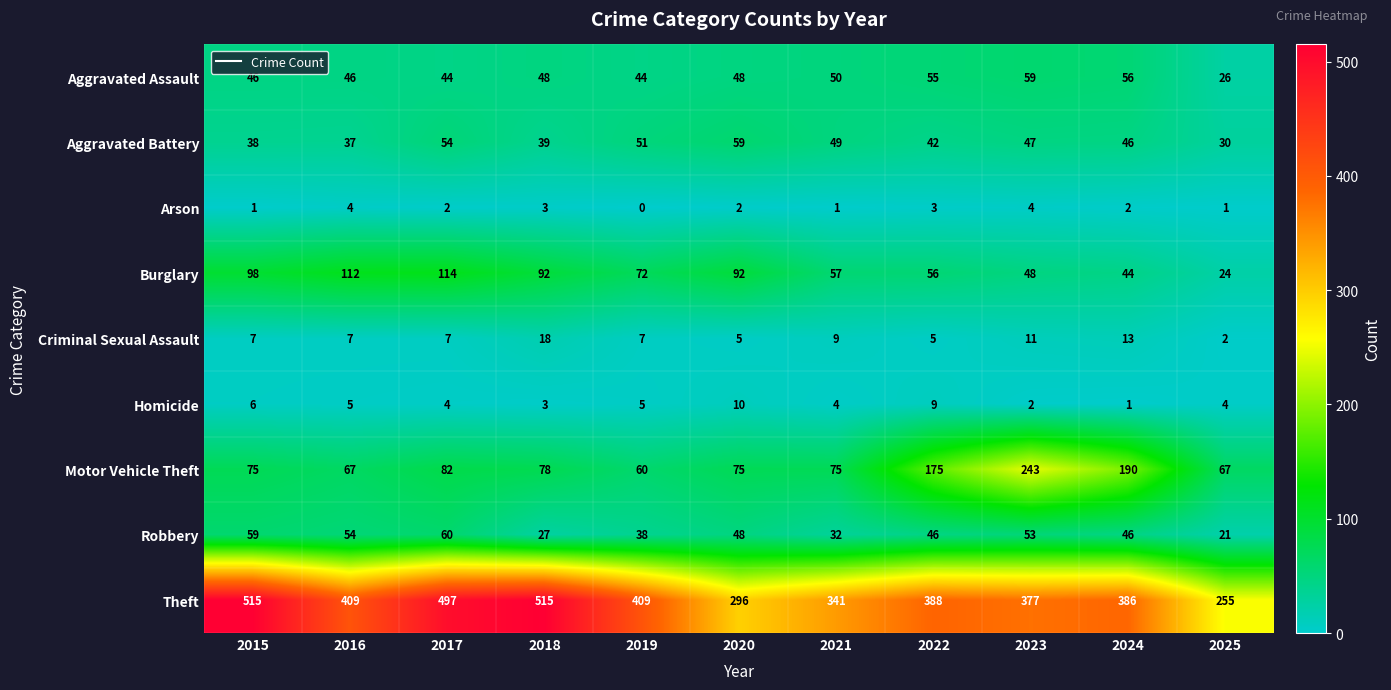

At how many categories does at least one series exceed 469?

3